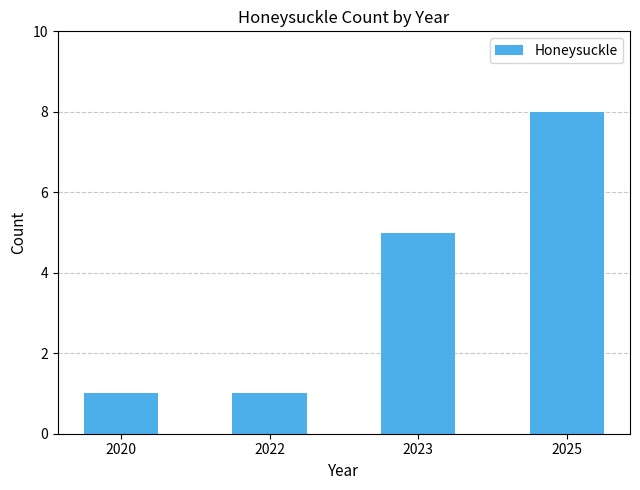

What is the value of the 3rd bar from the left?

5